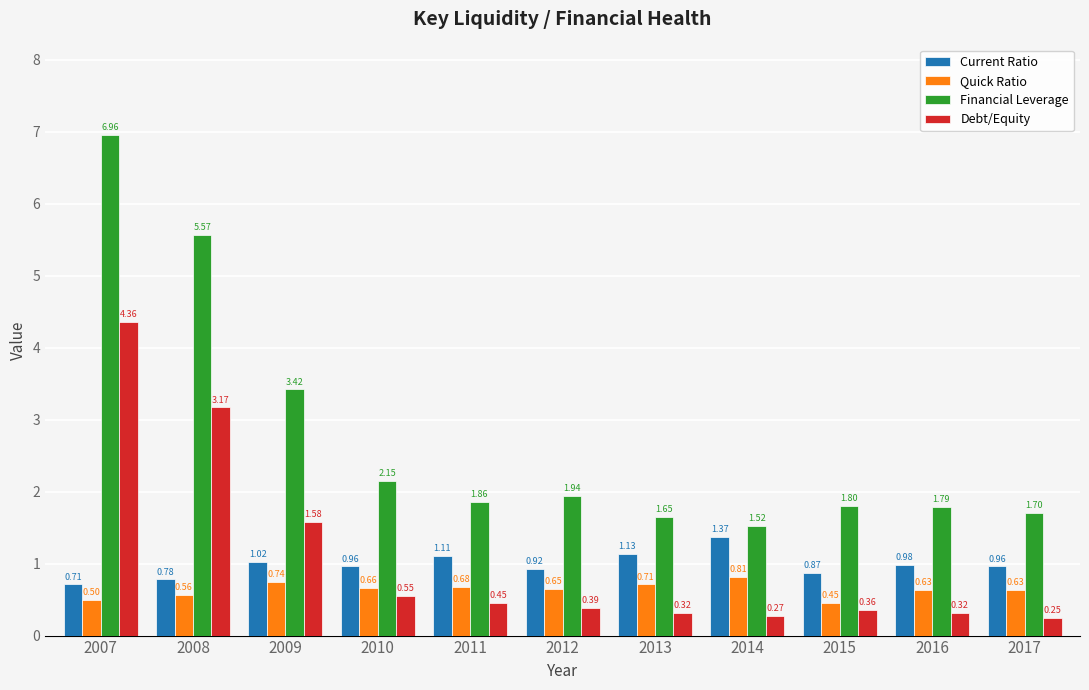

What is the total value across all series at 2016?

3.7